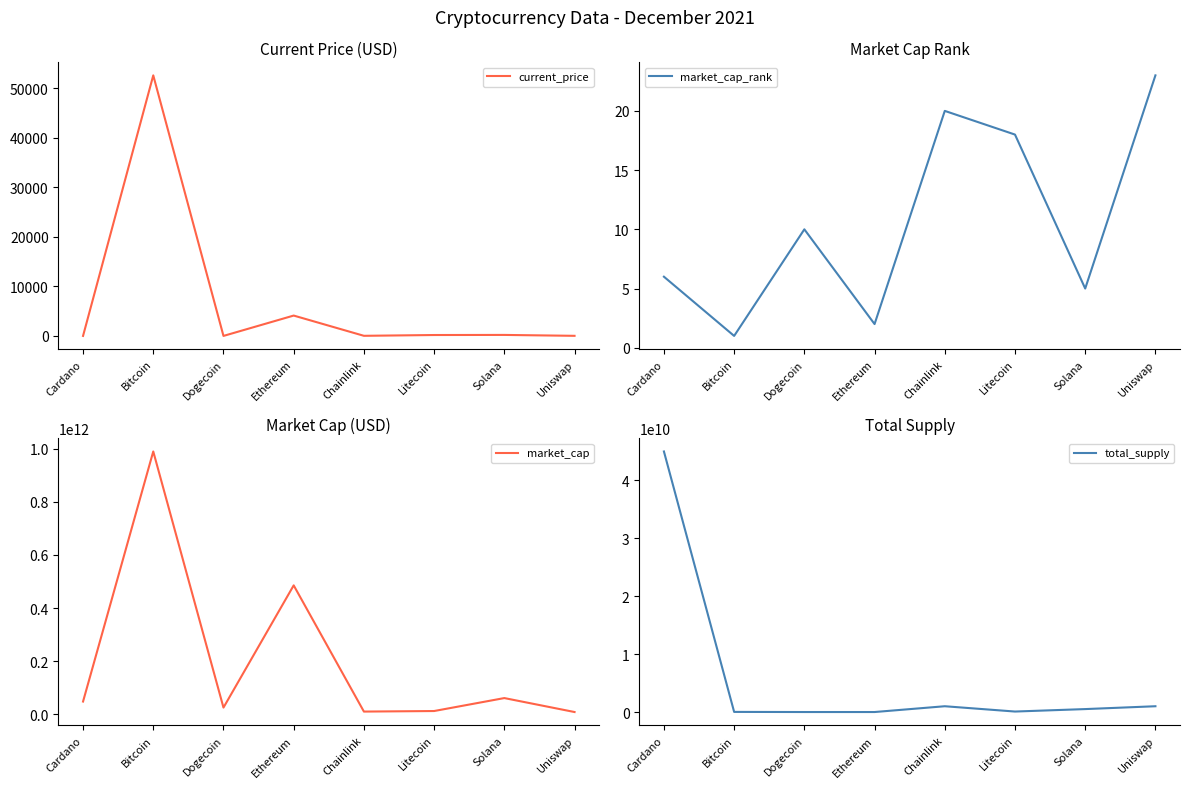

True or false: market_cap has a value of 8679574912.0 at Uniswap.

True